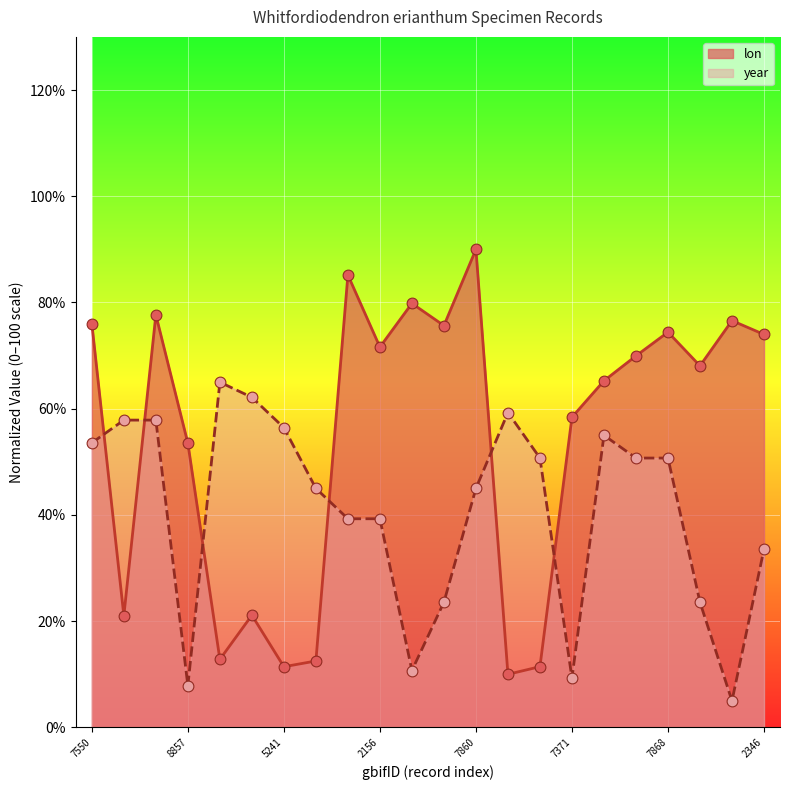

Which series has the largest Y range (max minus min)?

lon